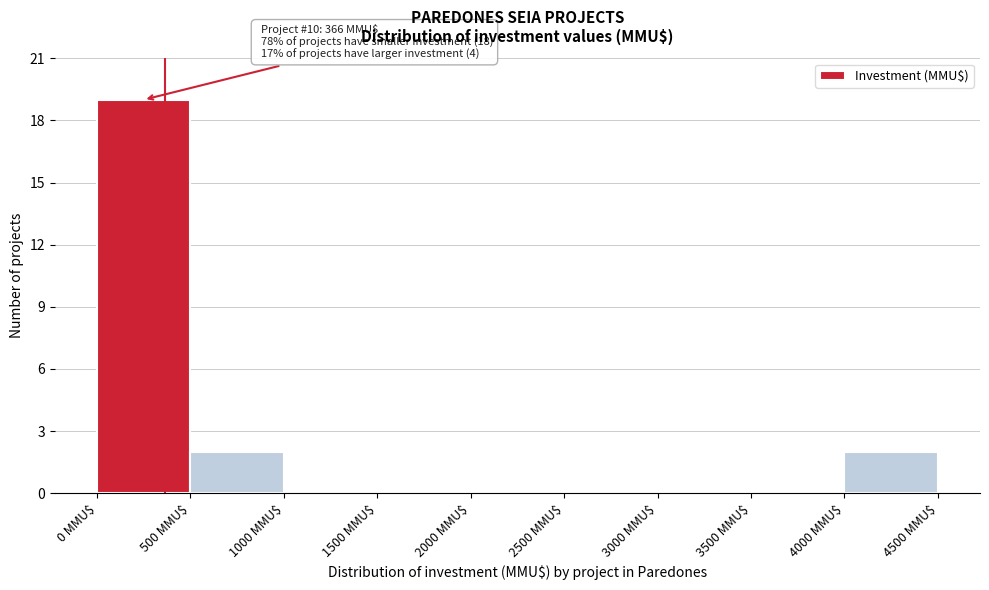

Which range on the x-axis has the tallest bar?

0 to 500